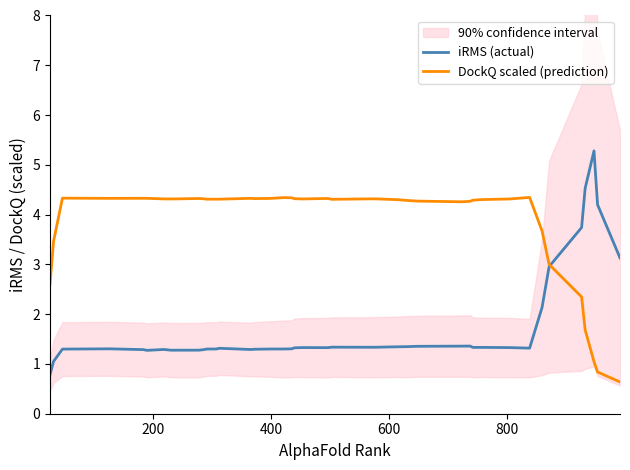

What is the maximum value for DockQ scaled (prediction)?

4.3